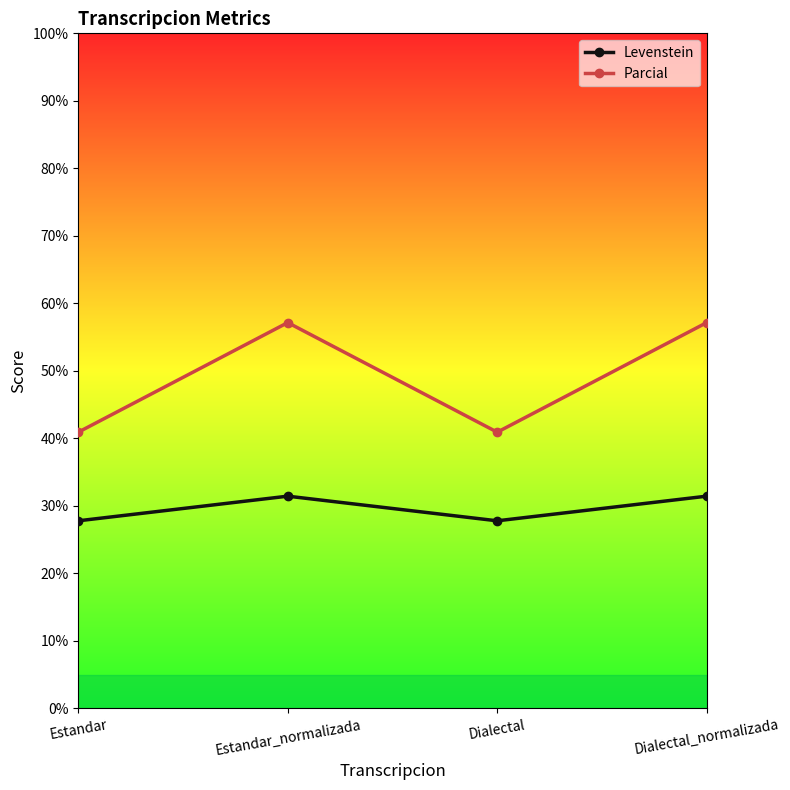

Which series has the largest range (max minus min)?

Parcial